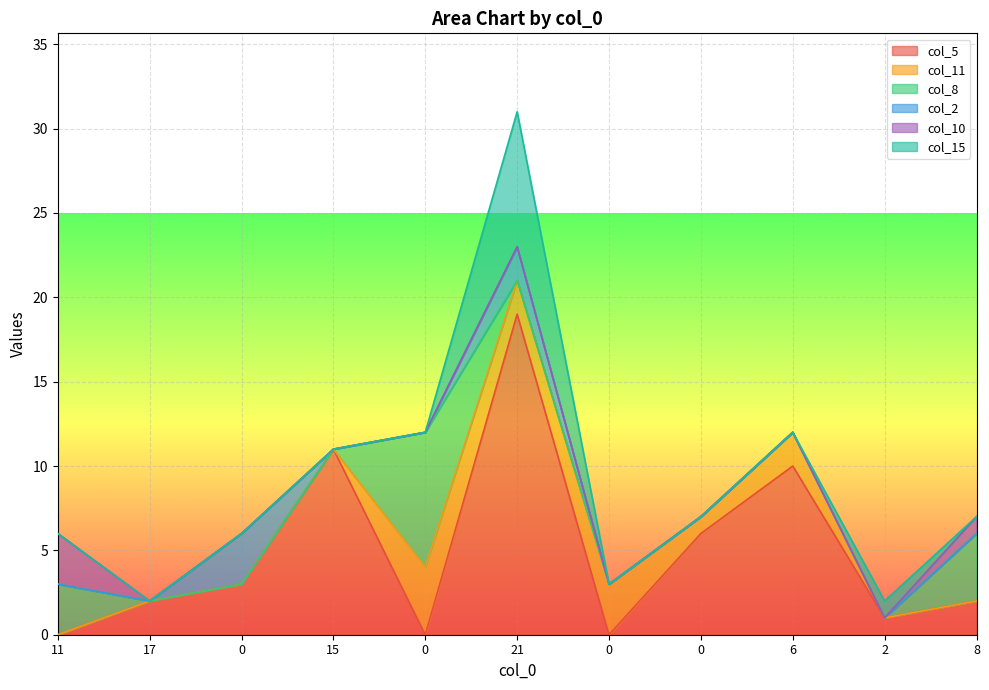

How many positive values does the col_2 series have?

2